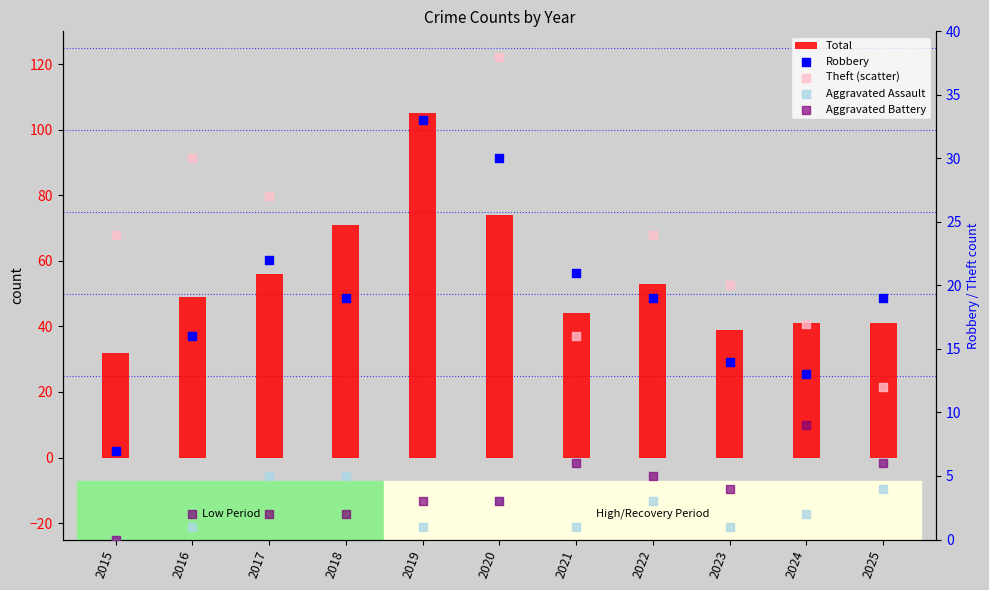

Which series contains the lowest Y value?

Aggravated Assault